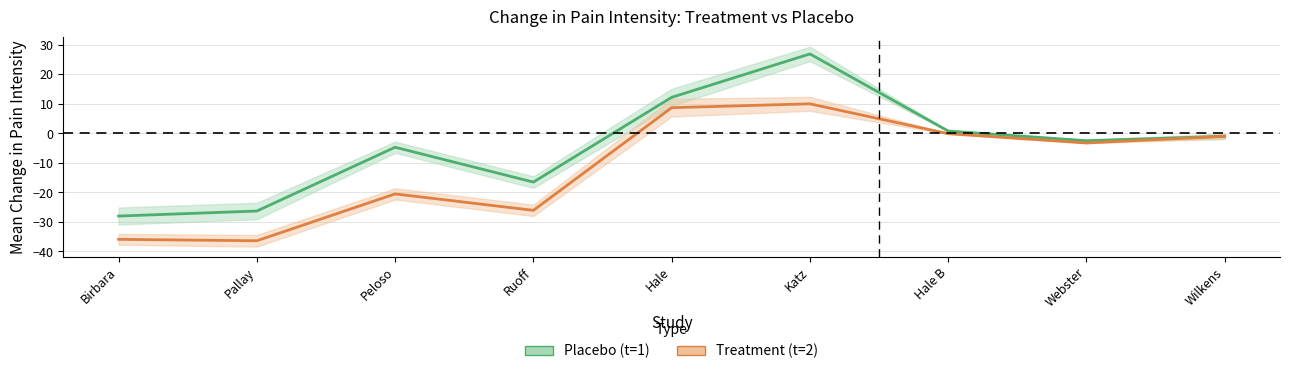

The value of Treatment (t=2) at Pallay is -36.4. True or false?

True